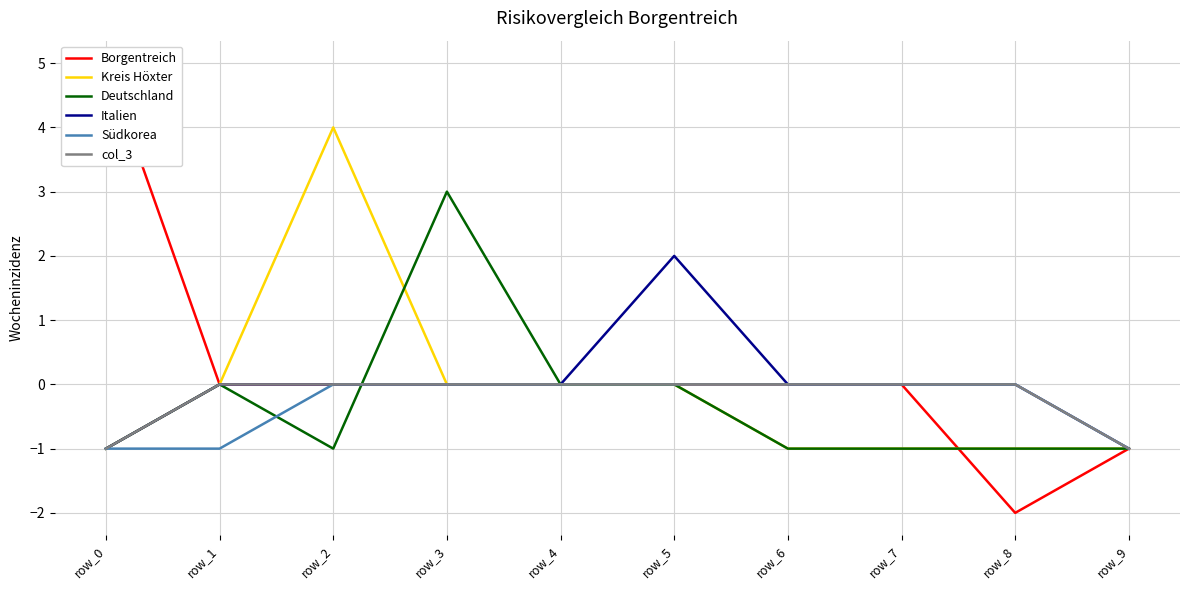

Is this an area chart (filled region under the line)?

No